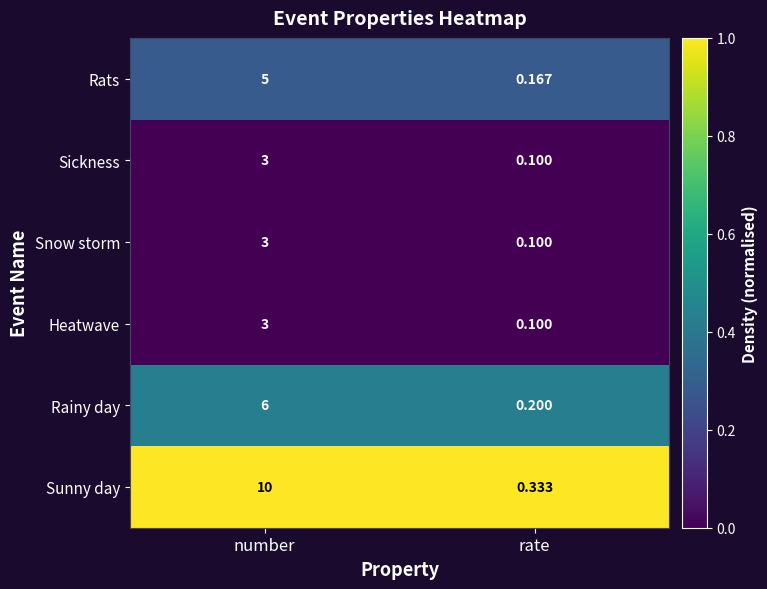

At which label is Sunny day closest to 5?

rate